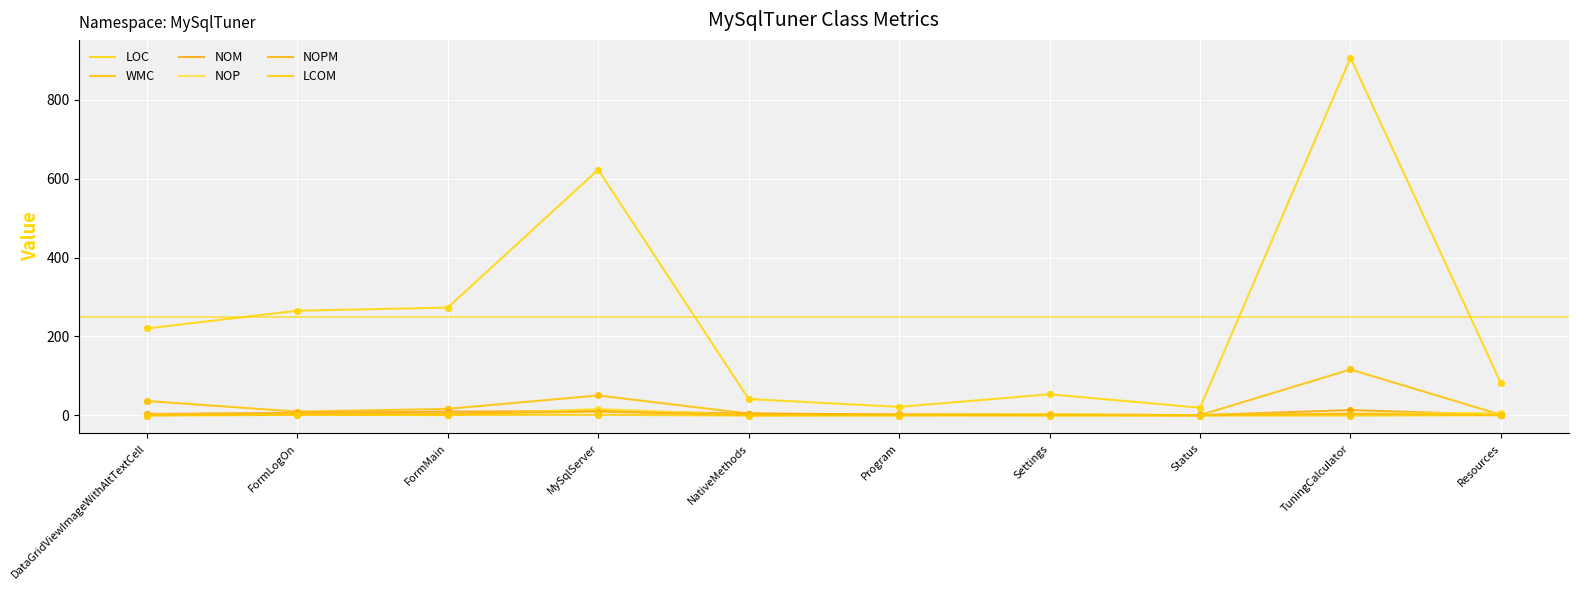

Which series has the largest total across all categories?

LOC